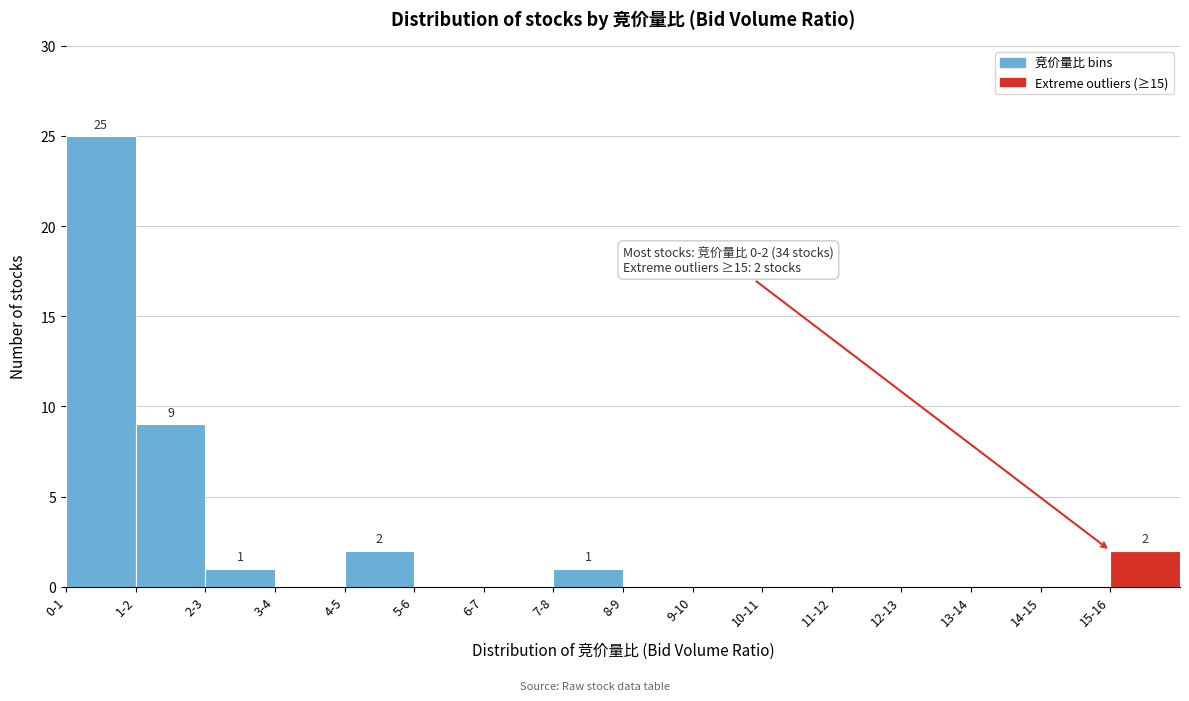

Reading left to right, list all the values displayed in this chart.

0-1=25	1-2=9	2-3=1	3-4=0	4-5=2	5-6=0	6-7=0	7-8=1	8-9=0	9-10=0	10-11=0	11-12=0	12-13=0	13-14=0	14-15=0	15-16=2